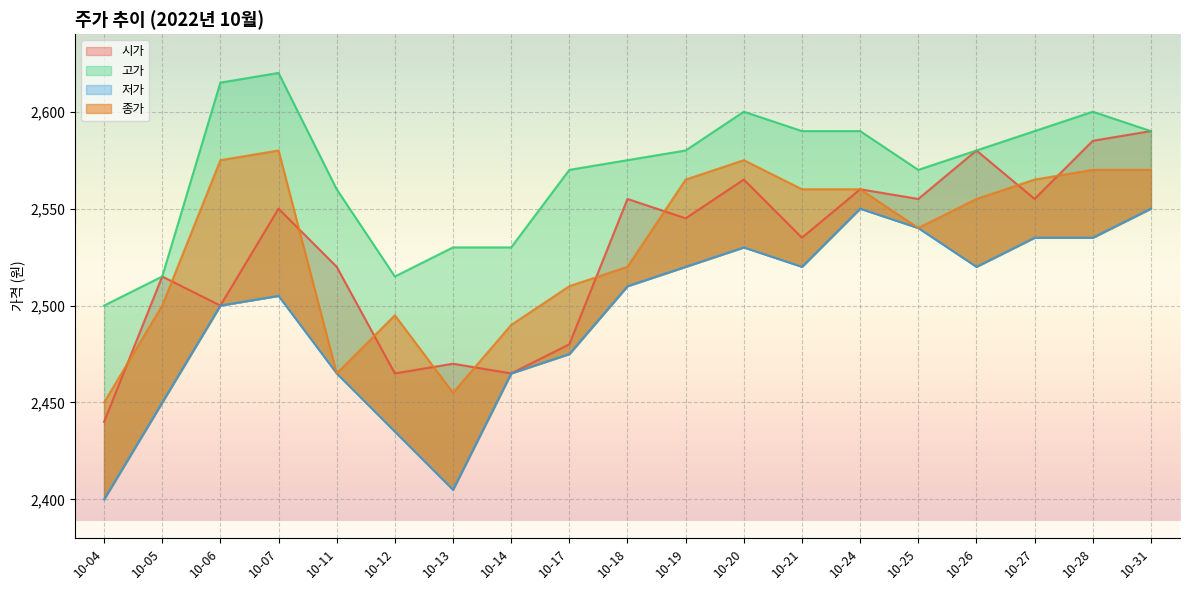

What is the difference between the maximum and minimum values in the 시가 series?

150